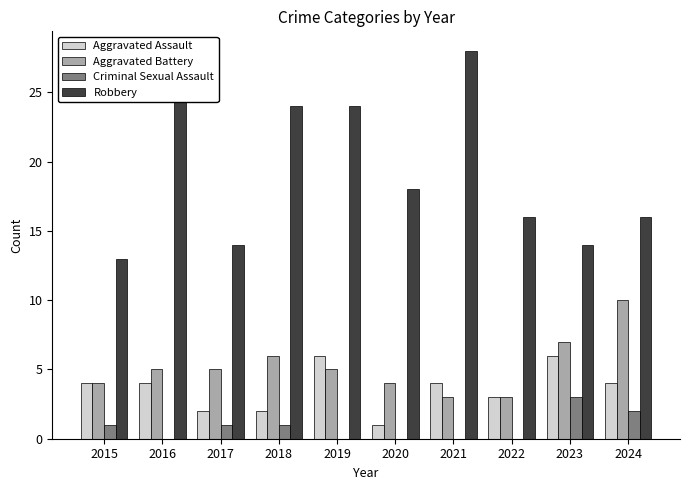

At which category does the chart reach its peak across all series?

2021